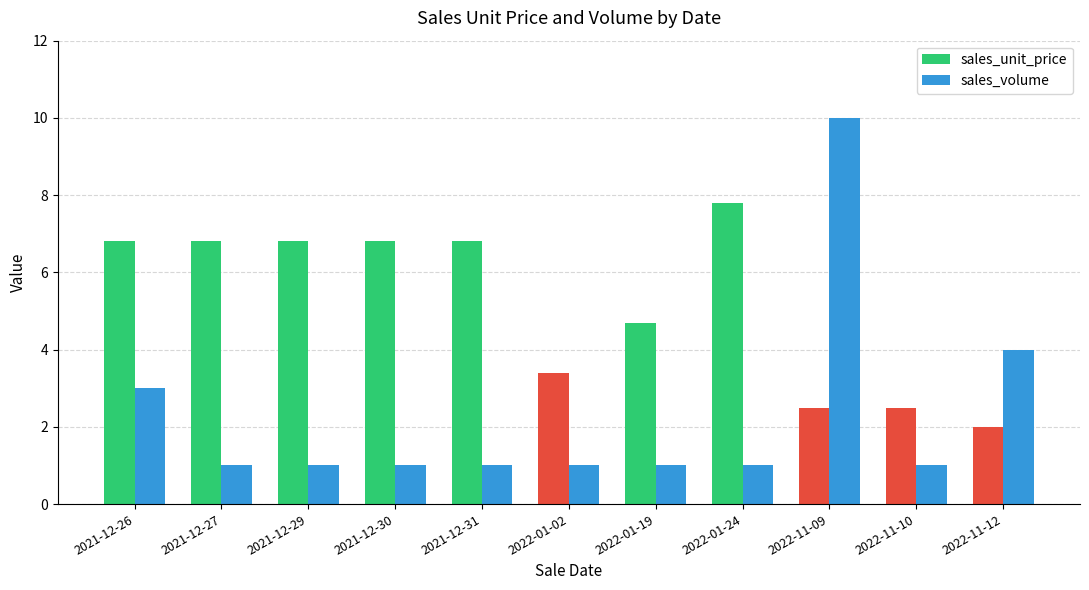

What is the total value across all series at 2022-11-12?

6.0